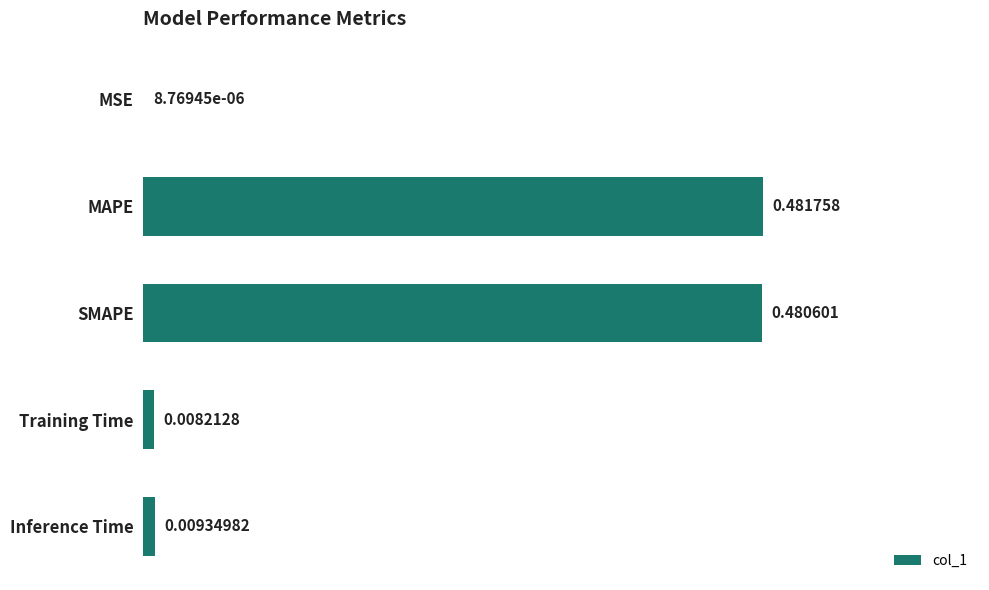

Which category has the highest value across all series?

MAPE